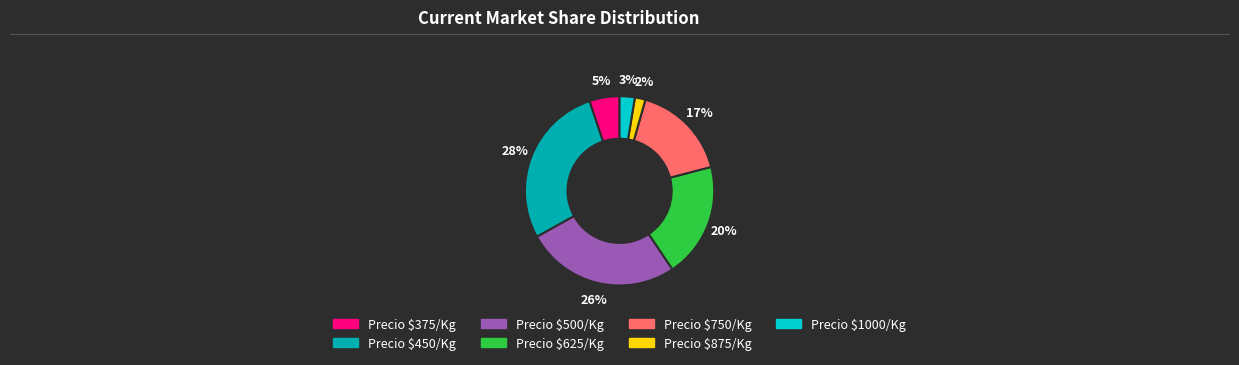

Is there a majority slice in this chart?

No